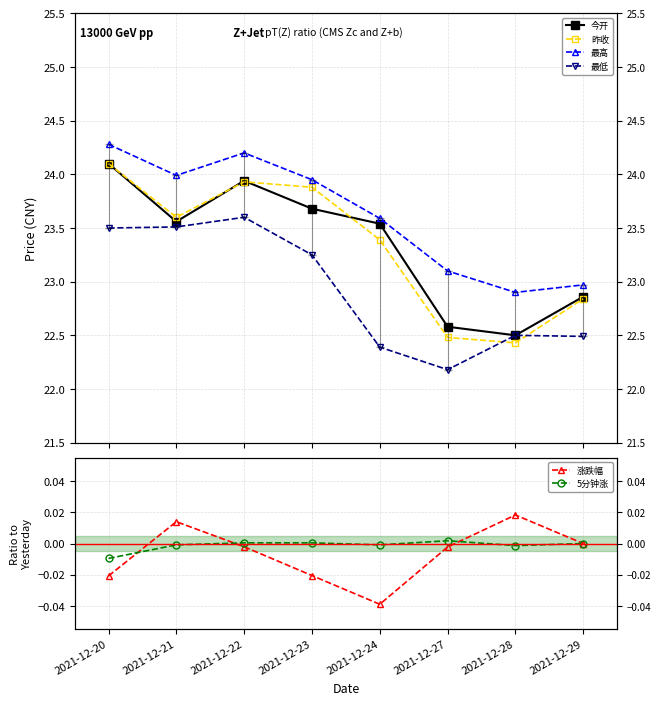

How many values in 5分钟涨 are above zero?

3